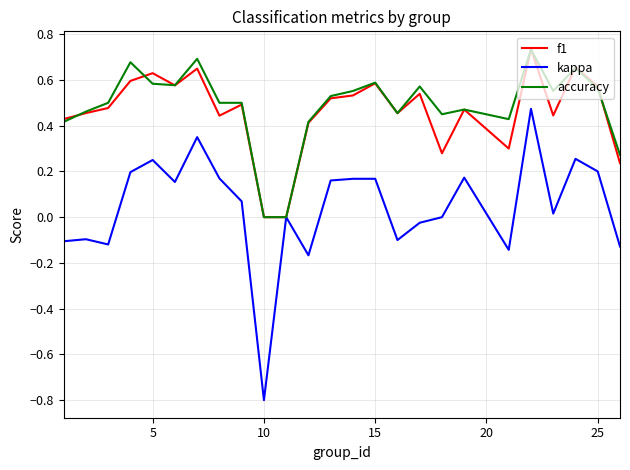

Which series has the largest range (max minus min)?

kappa